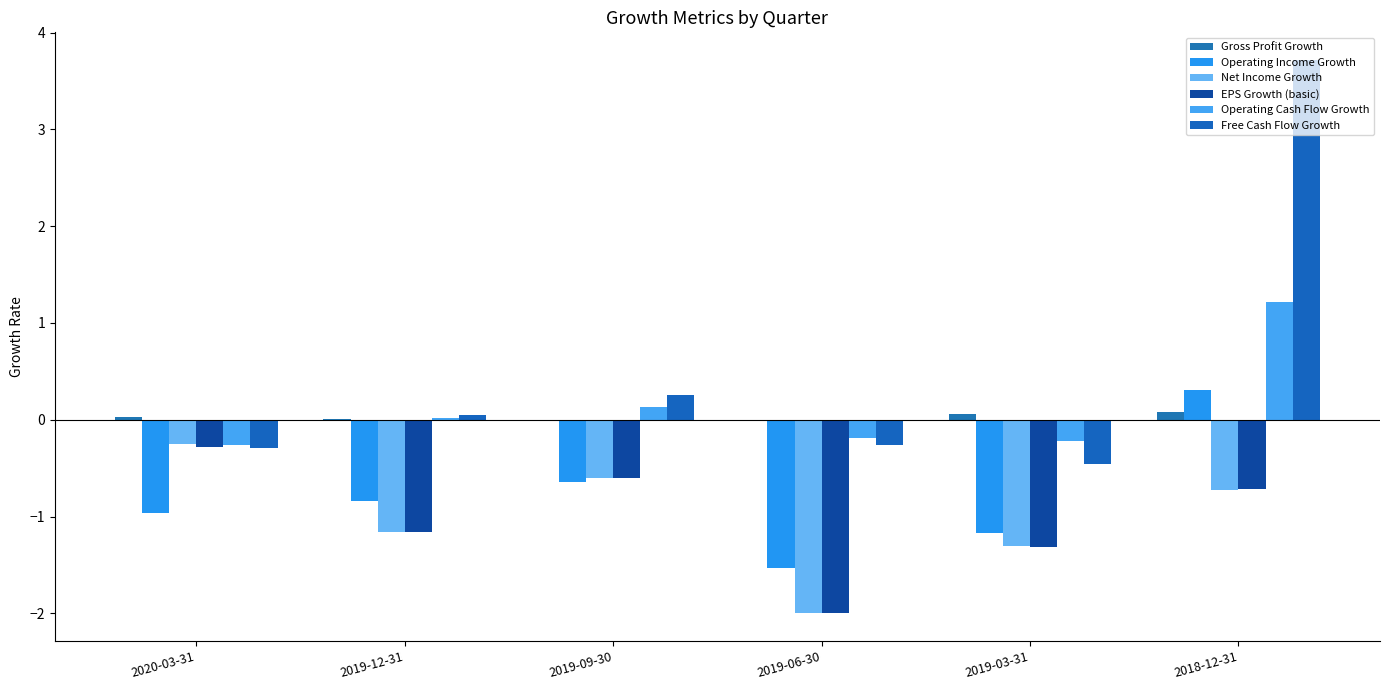

What is the label of the 5th bar from the right?

2019-12-31